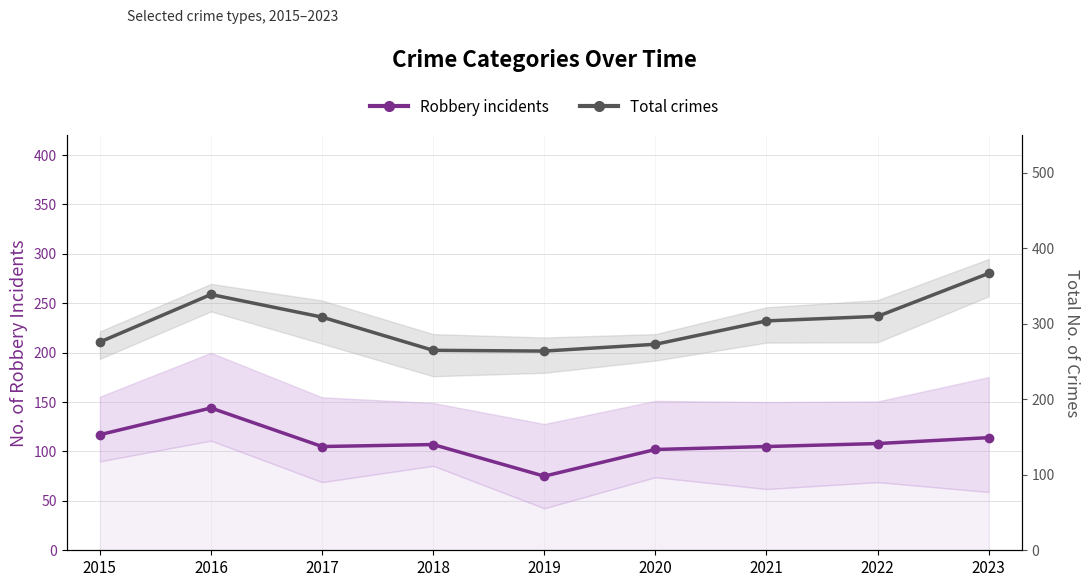

At which category does Total crimes reach its first local peak?

2016